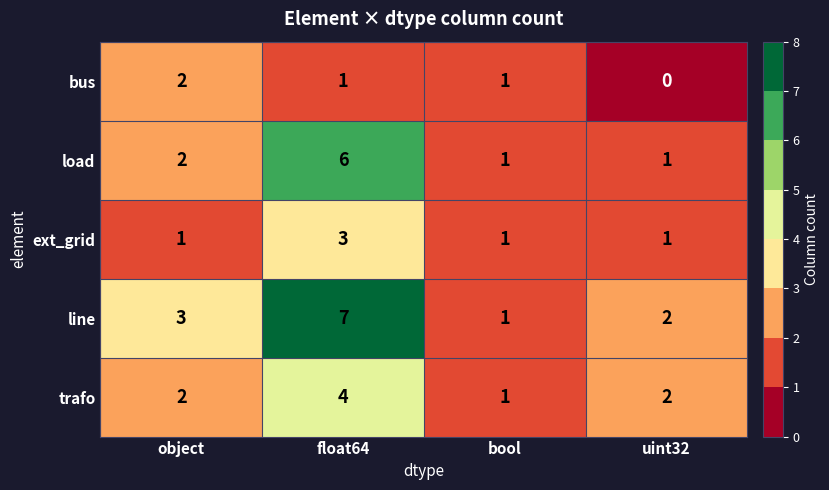

The value of bus at object is 3. True or false?

False